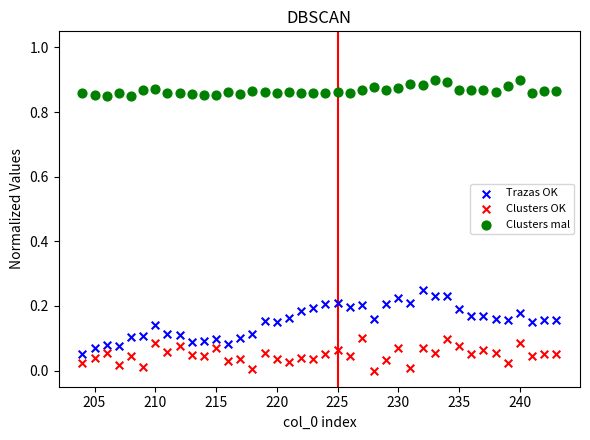

Across all data points, what is the range of X values (max minus min)?

39.0